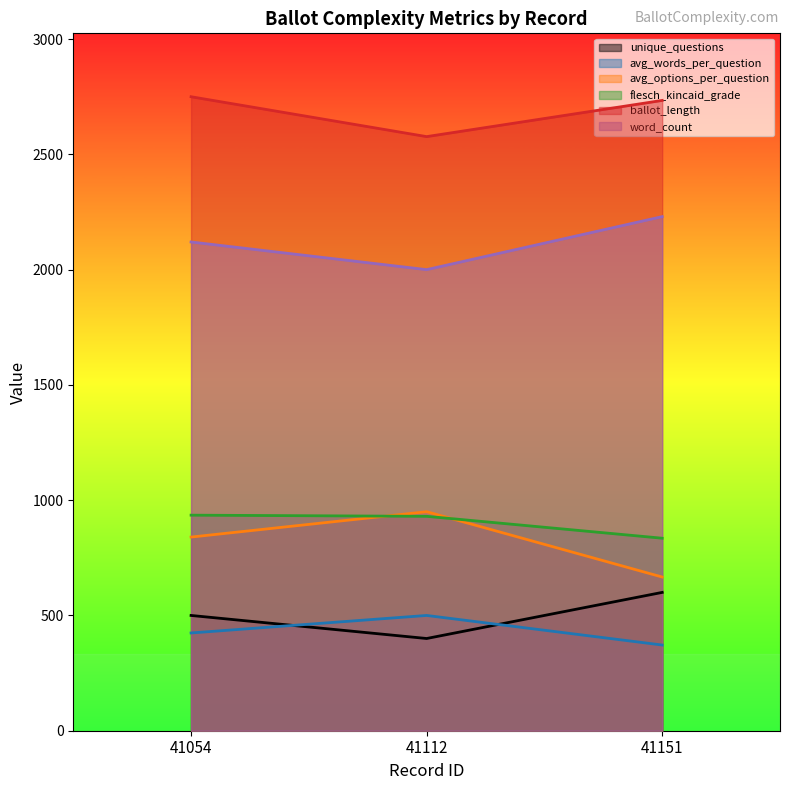

What are all the series names shown in the legend?

unique_questions, avg_words_per_question, avg_options_per_question, flesch_kincaid_grade, ballot_length, word_count